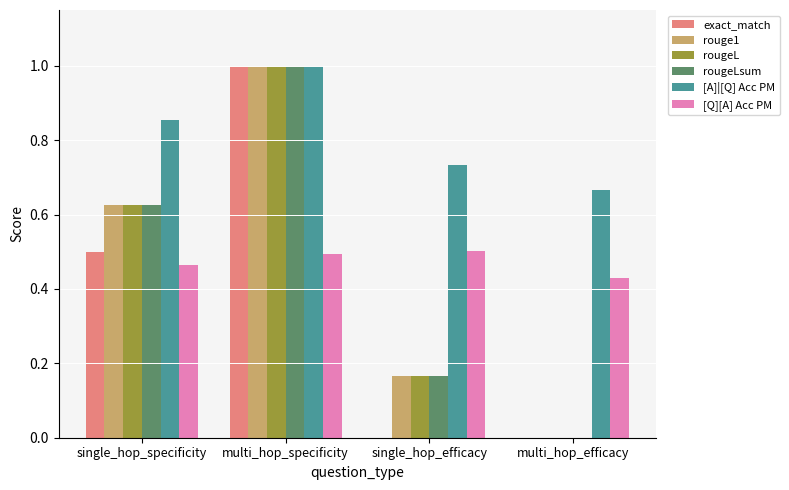

Is it true that [A]|[Q] Acc PM equals 0.7 at multi_hop_specificity?

False